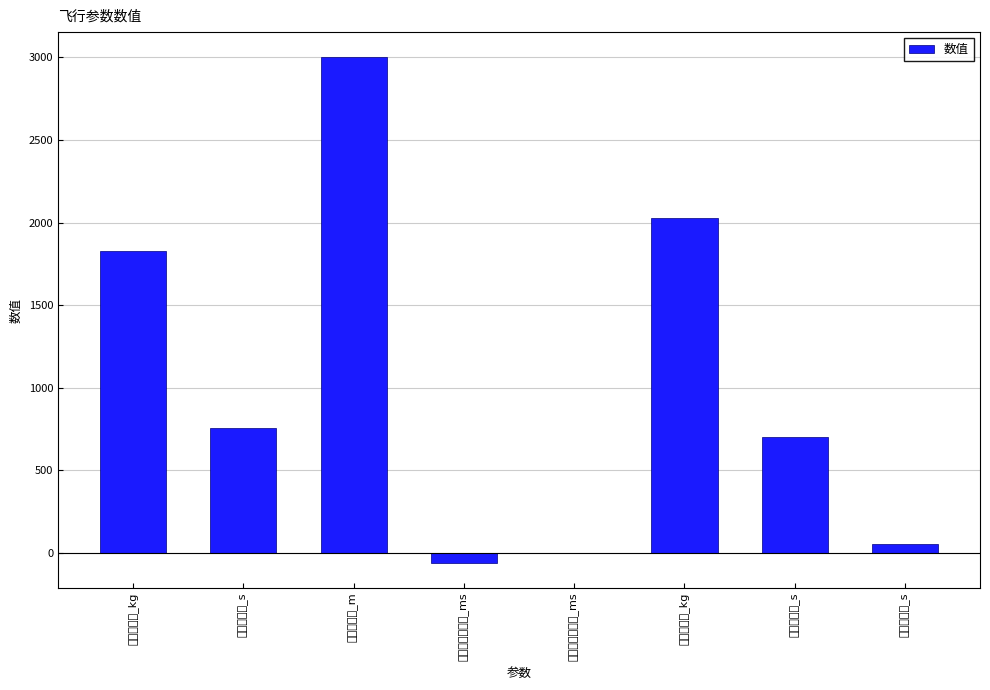

What is the change in value from 总飞行时间_s to 转折点径向速度_ms?

-817.4